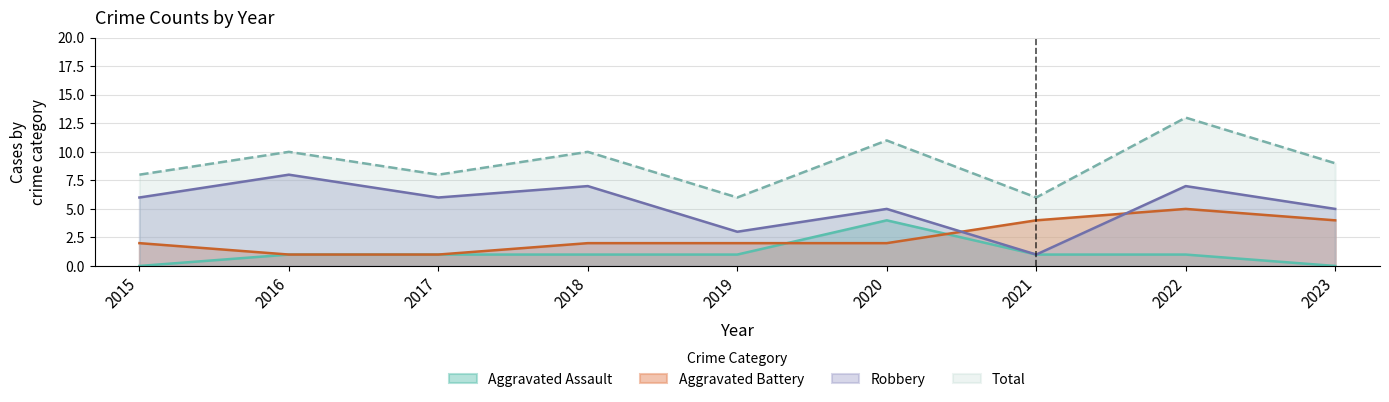

What is the spread (max minus min) of values at 2017?

7